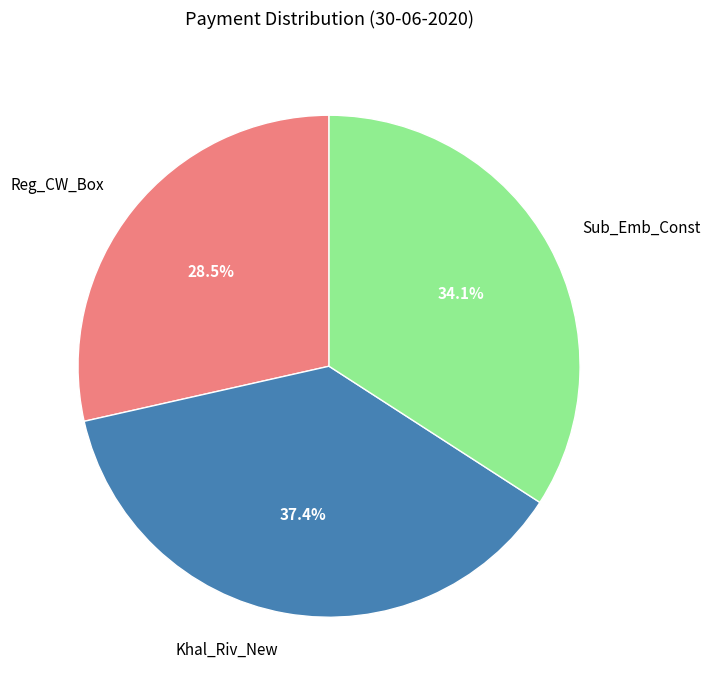

True or false: Sub_Emb_Const accounts for 19% of the total.

False